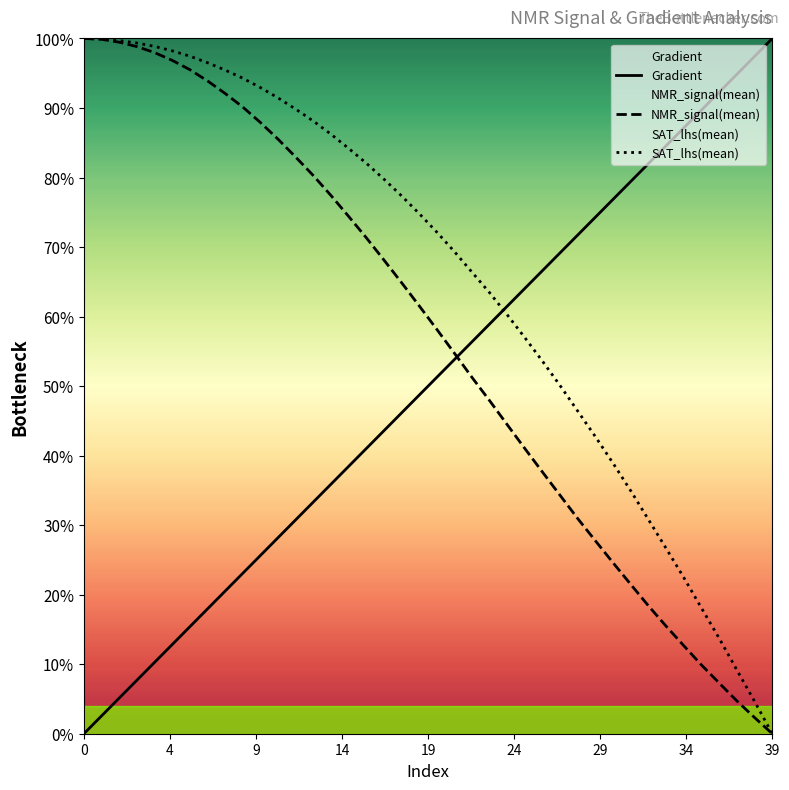

True or false: NMR_signal(mean) has a value of 0.2 at 12.

False